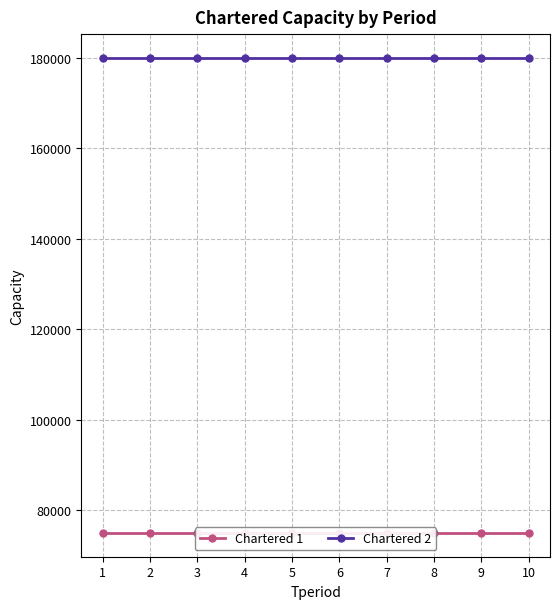

What is the value of the Chartered 1 point at the 9th from the left?

75000